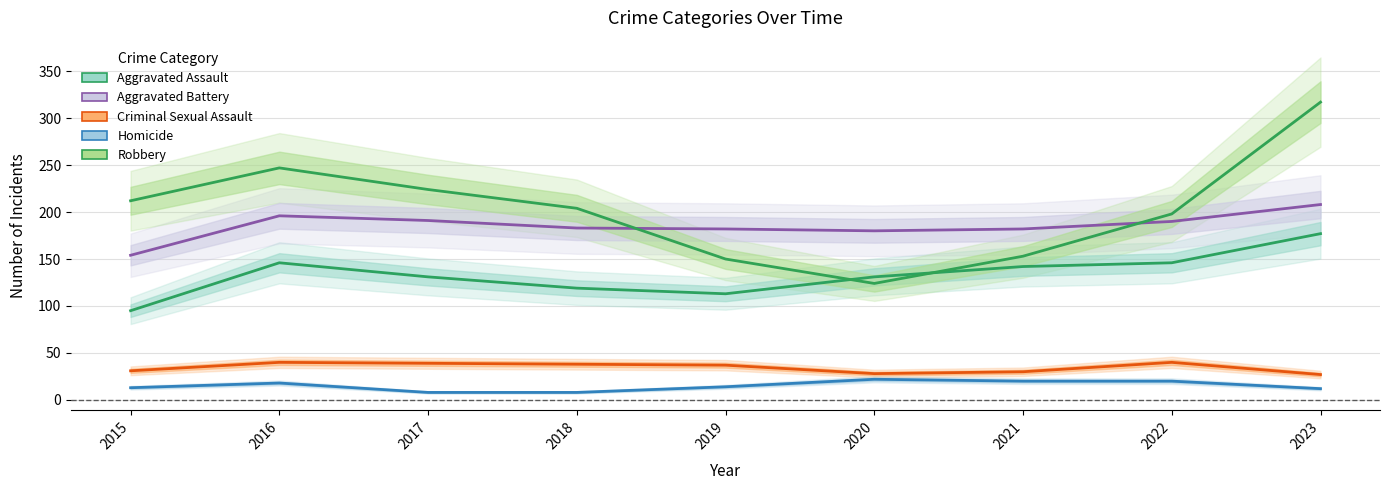

What is the total value across all series at 2017?

593